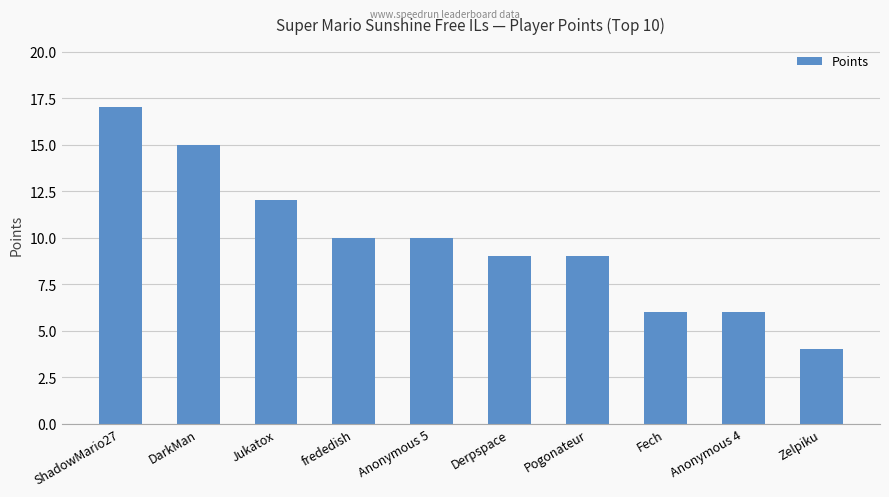

How many data points are less than 10?

5